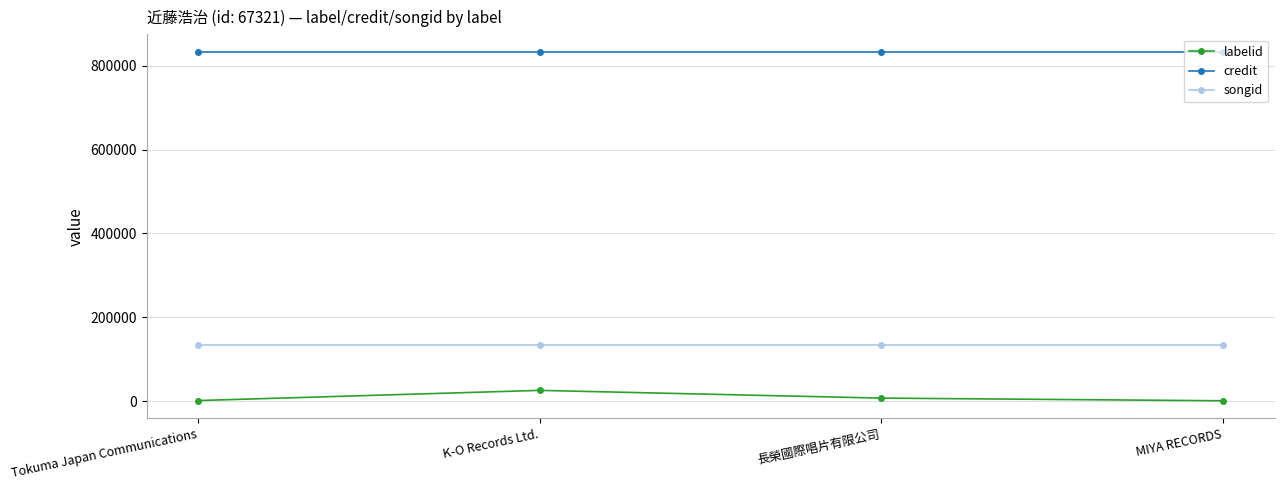

The songid series shows 182324 at MIYA RECORDS. True or false?

False